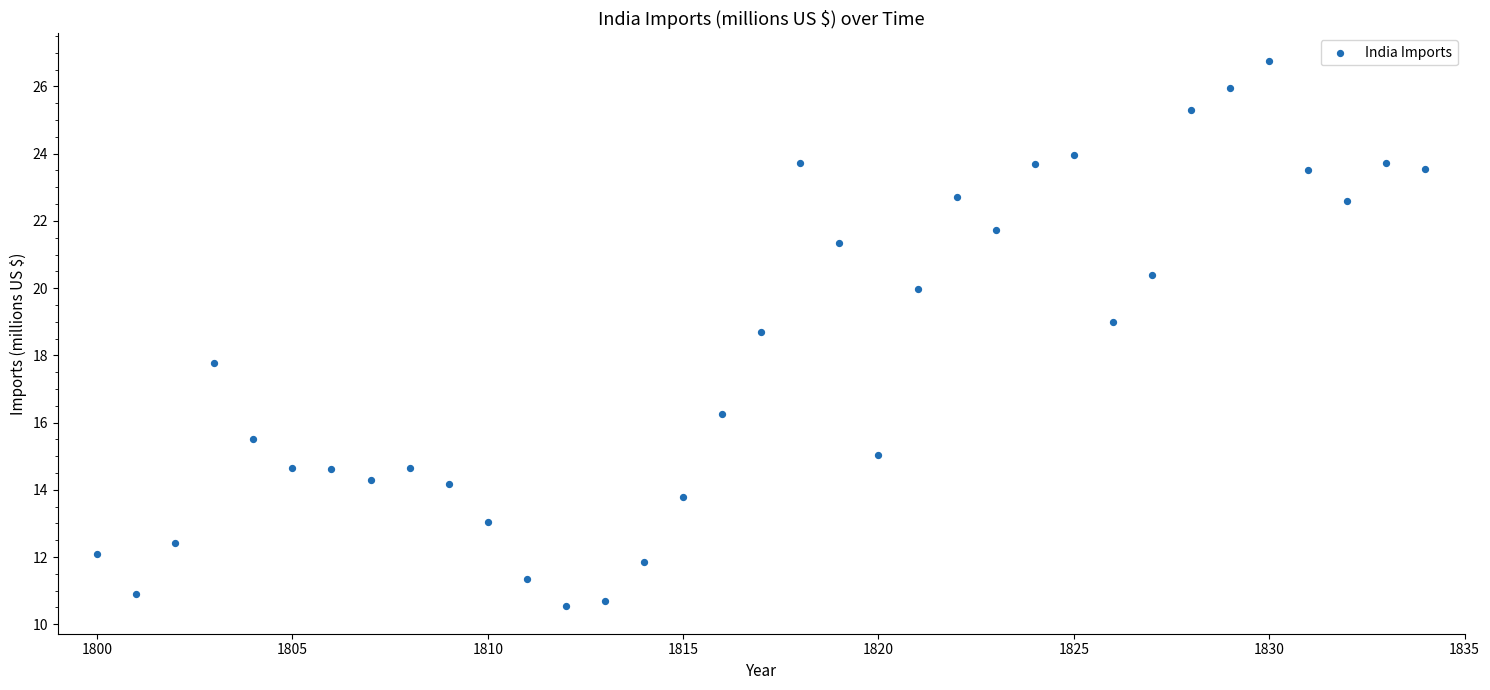

What is the range of X values (max minus min)?

34.0